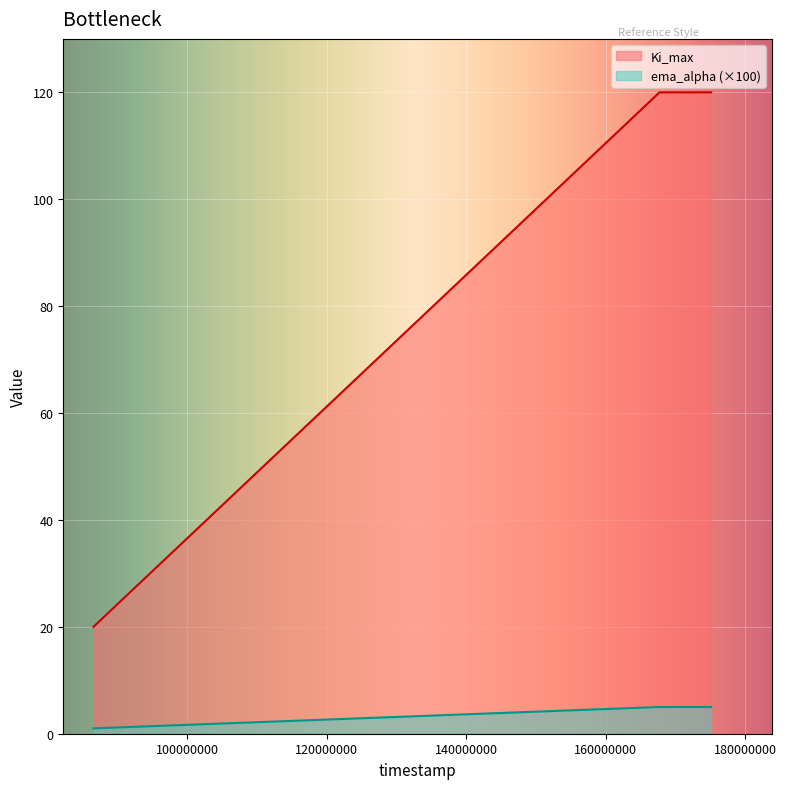

Reading left to right, list all the values displayed in this chart.

Ki_max: 20	120	120
ema_alpha: 1	5	5